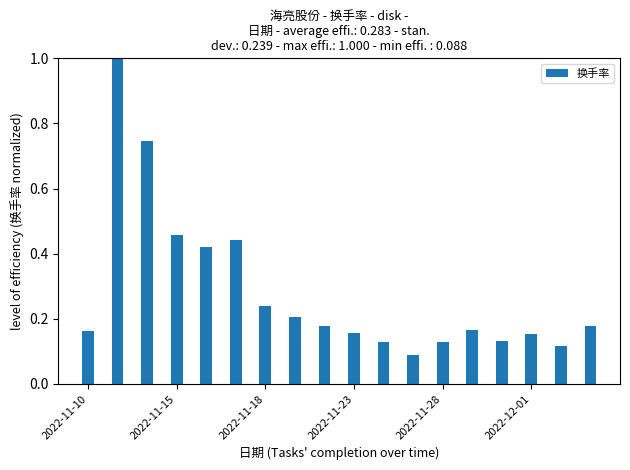

What is the average value?

0.3